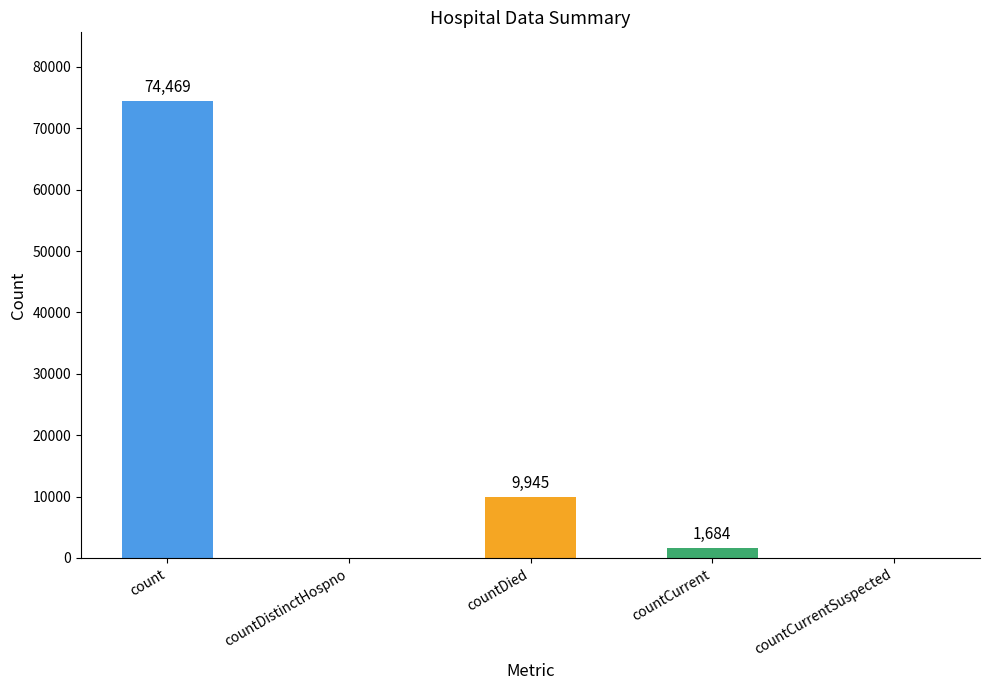

True or false: the data shows -36650 at countDistinctHospno.

False